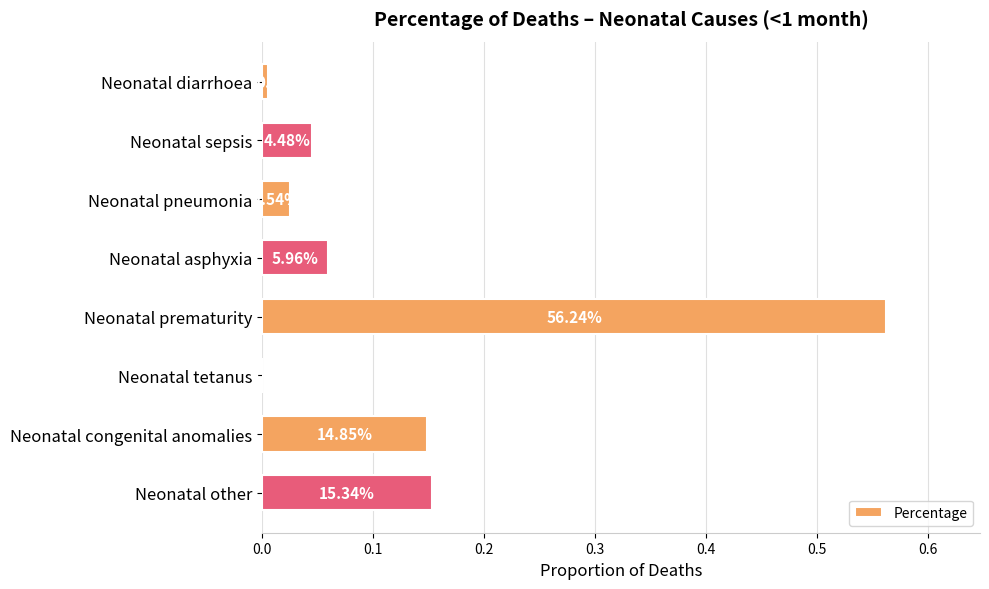

How many distinct data groups are displayed?

1